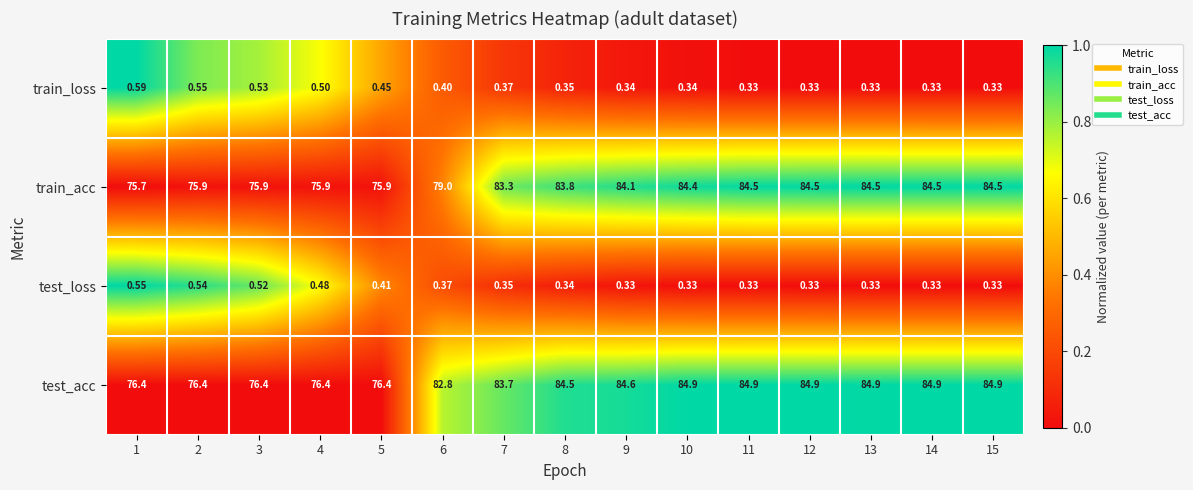

At 4, list the series in order from largest to smallest.

test_acc, train_acc, train_loss, test_loss